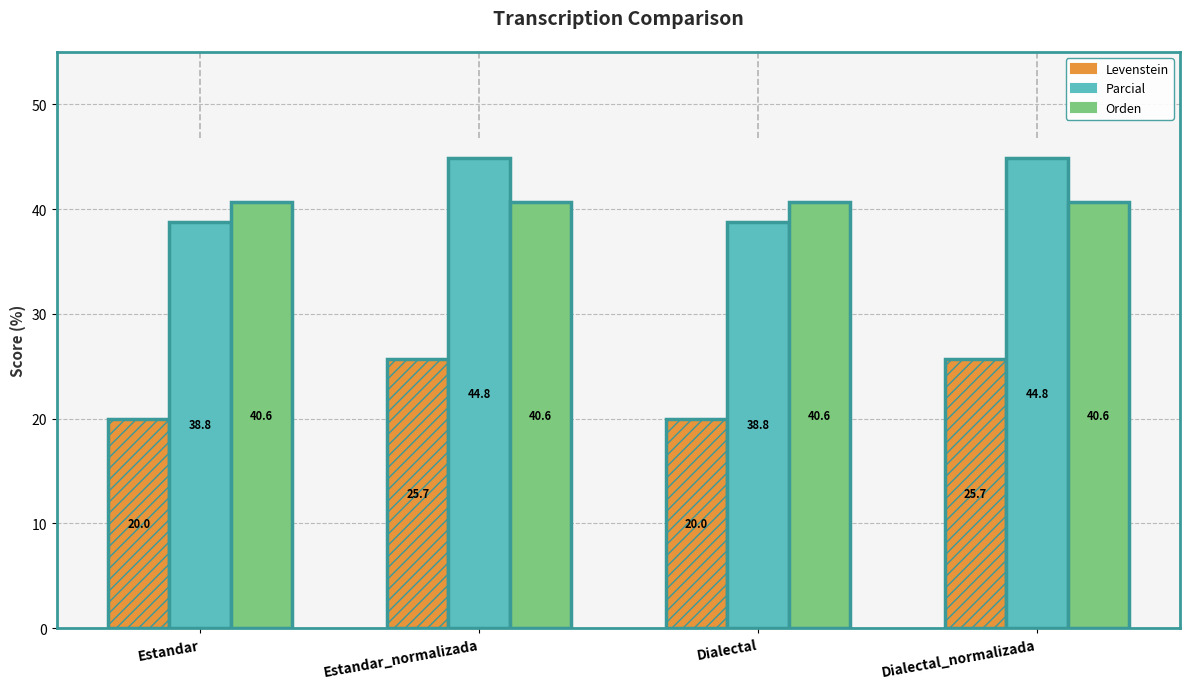

What is the spread (max minus min) of values at Estandar?

20.6